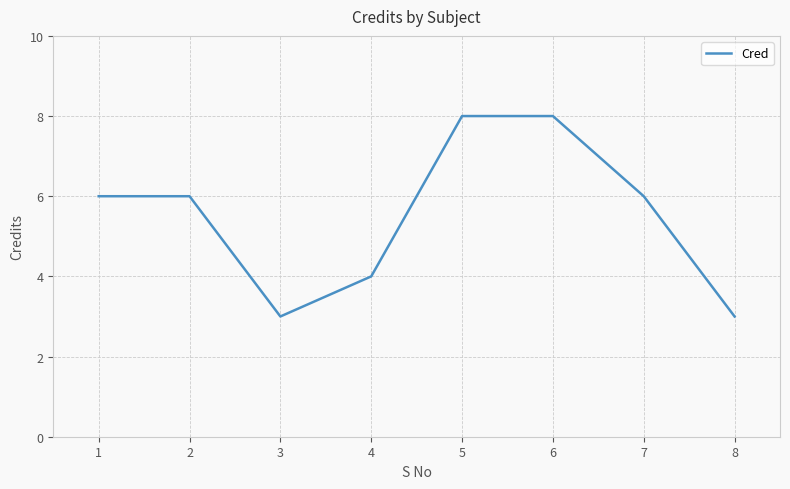

Between 4 and 6, which is larger?

6